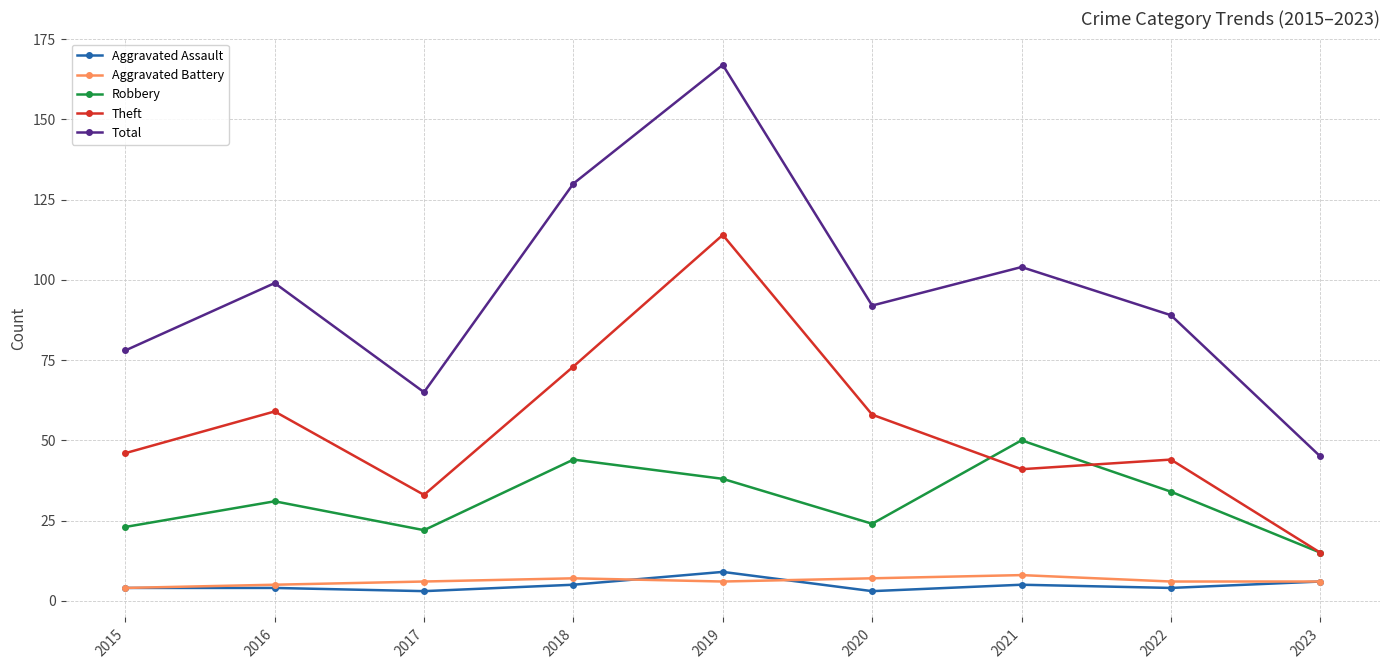

Rank the categories by Total value from lowest to highest.

2023, 2017, 2015, 2022, 2020, 2016, 2021, 2018, 2019